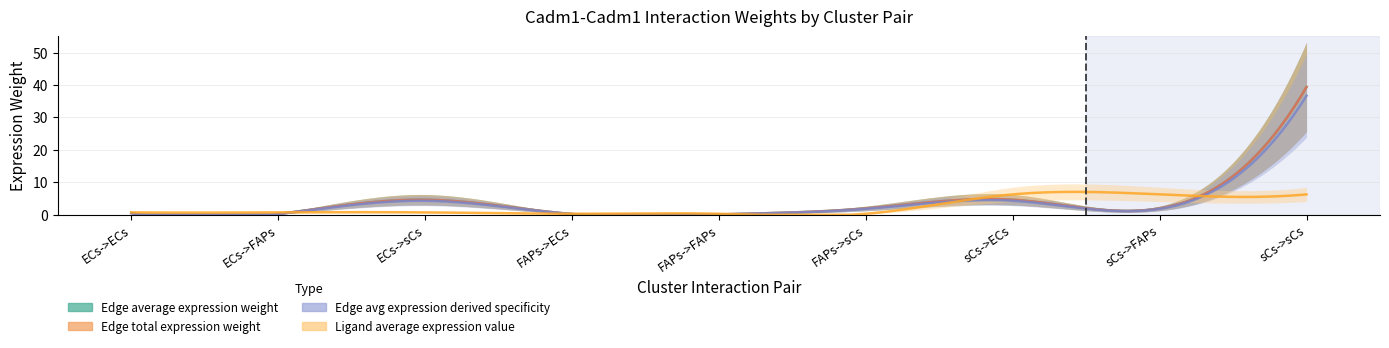

Reading left to right, what are all the values shown in this chart?

Edge average expression weight: ECs->ECs=0.5	ECs->FAPs=0.2	ECs->sCs=4.6	FAPs->ECs=0.2	FAPs->FAPs=0.1	FAPs->sCs=2.0	sCs->ECs=4.6	sCs->FAPs=2.0	sCs->sCs=39.4
Edge total expression weight: ECs->ECs=0.5	ECs->FAPs=0.2	ECs->sCs=4.6	FAPs->ECs=0.2	FAPs->FAPs=0.1	FAPs->sCs=2.0	sCs->ECs=4.6	sCs->FAPs=2.0	sCs->sCs=39.4
Edge avg expression derived specificity: ECs->ECs=0.0	ECs->FAPs=0.0	ECs->sCs=0.1	FAPs->ECs=0.0	FAPs->FAPs=0.0	FAPs->sCs=0.0	sCs->ECs=0.1	sCs->FAPs=0.0	sCs->sCs=0.7
Ligand average expression value: ECs->ECs=0.7	ECs->FAPs=0.7	ECs->sCs=0.7	FAPs->ECs=0.3	FAPs->FAPs=0.3	FAPs->sCs=0.3	sCs->ECs=6.3	sCs->FAPs=6.3	sCs->sCs=6.3